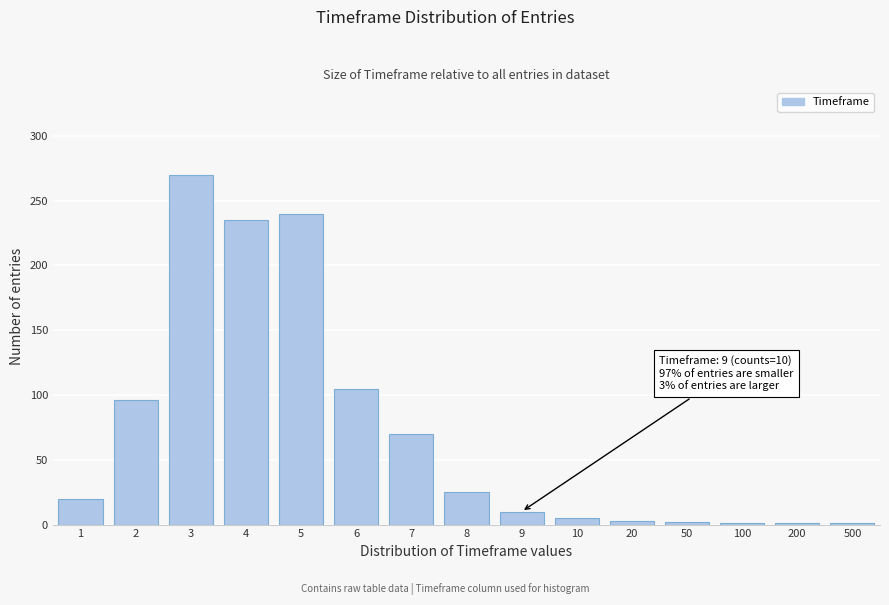

What is the greatest value displayed?

270